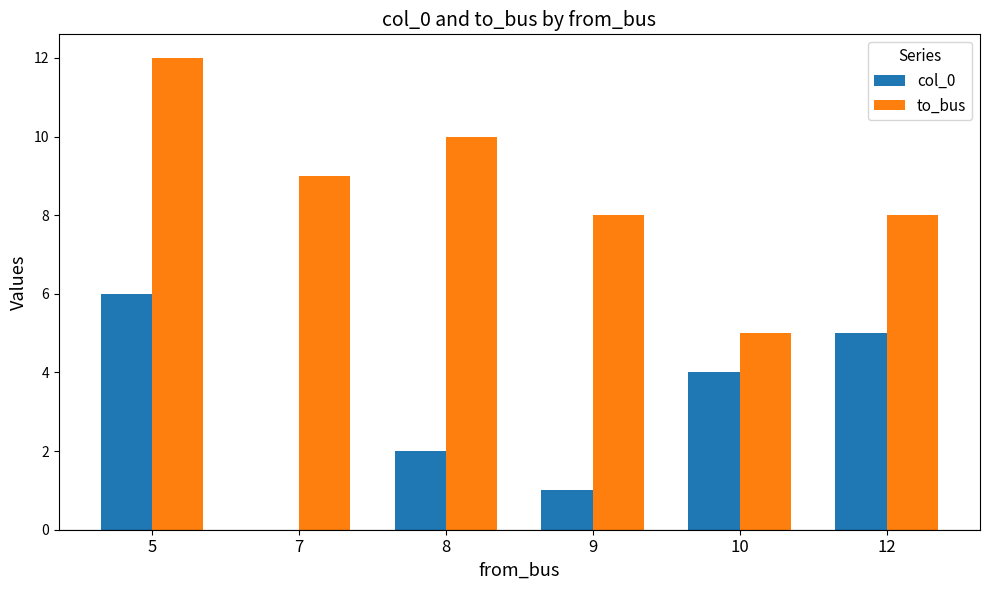

How many categories are shown in the chart?

6